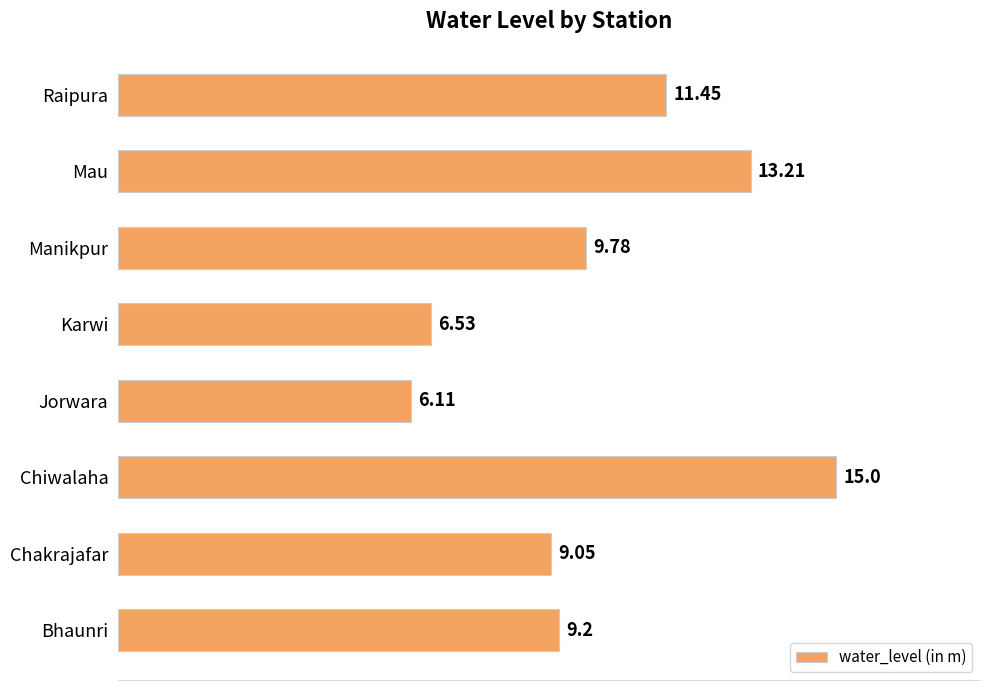

What is the difference between the maximum and second lowest values?

8.5